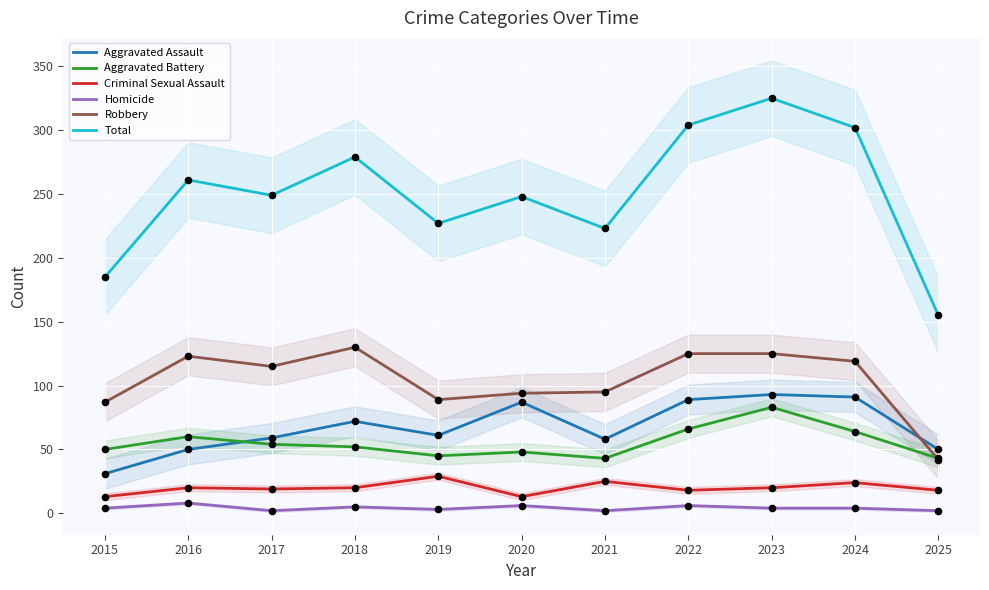

At which category is the sum across all series the highest?

2023